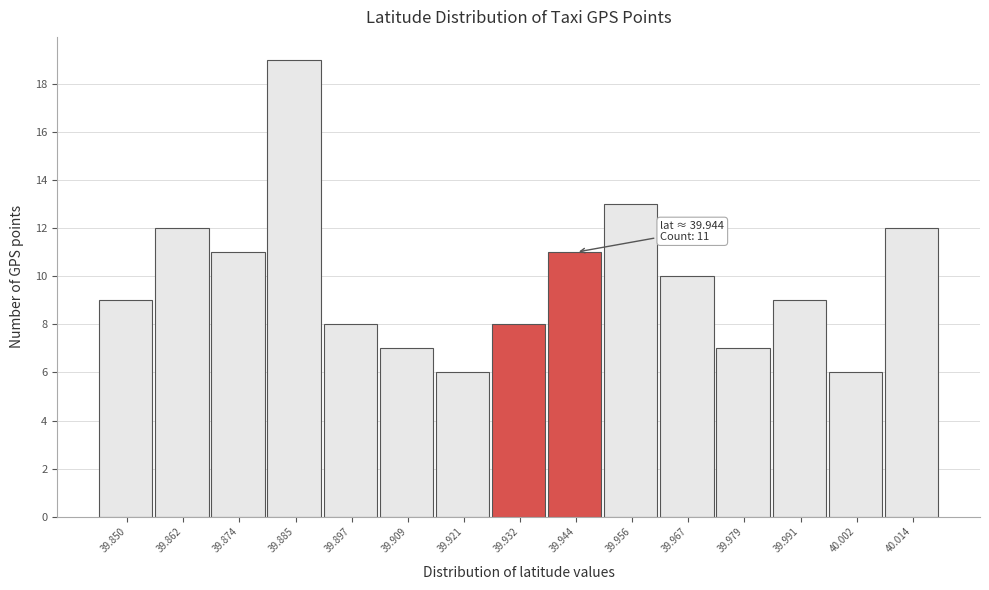

Over which range of the x-axis is the bar tallest?

39.880 to 39.892